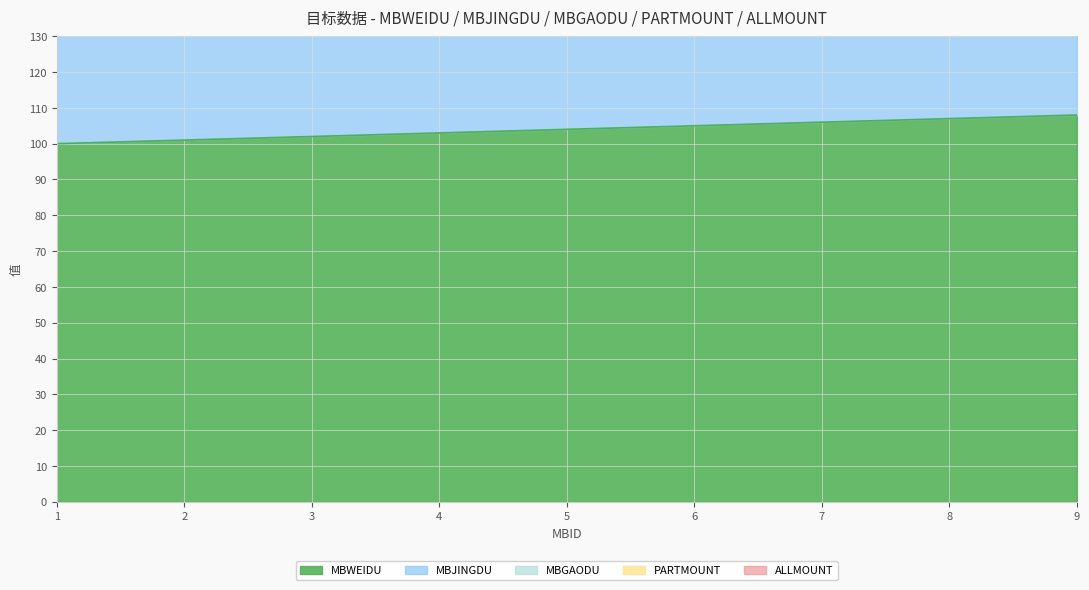

Which category has the lowest value in the MBWEIDU series?

1